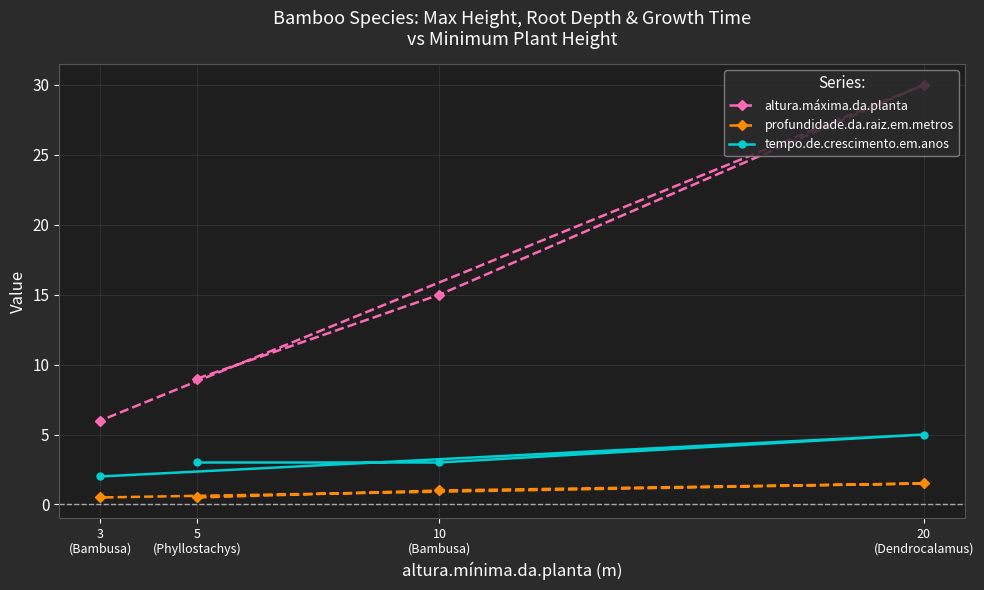

True or false: altura.máxima.da.planta and profundidade.da.raiz.em.metros cross at least once.

False